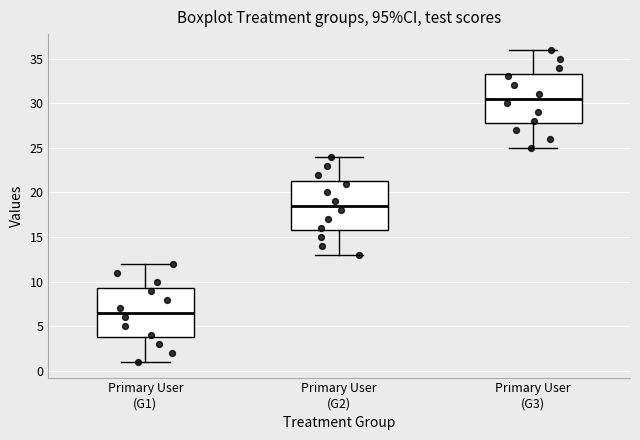

Where is the upper edge of the box for Primary User (G3) on the y-axis? The values are not printed on the chart, so give them approximately, as read against the axis.

33.5